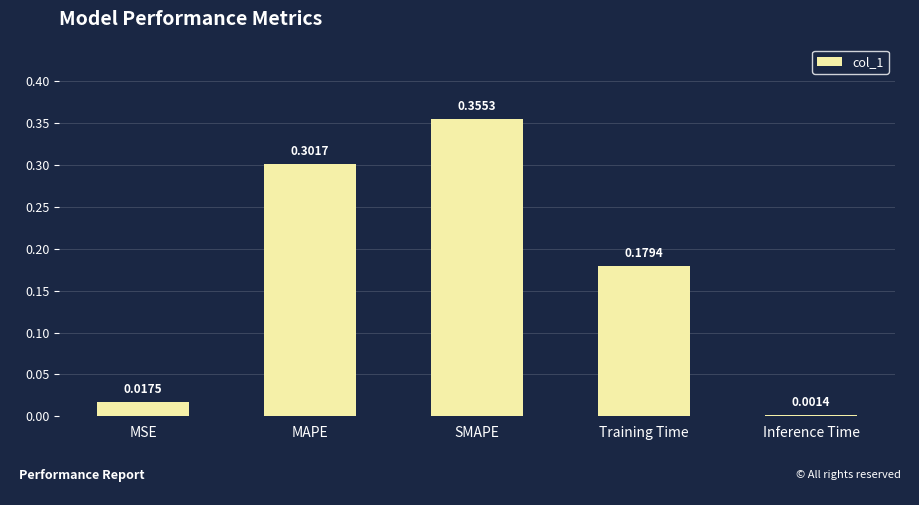

The value at SMAPE is 0.5. True or false?

False